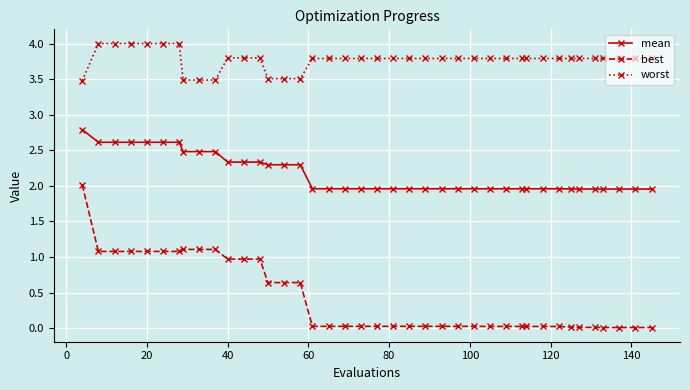

True or false: mean and best intersect in this chart.

False